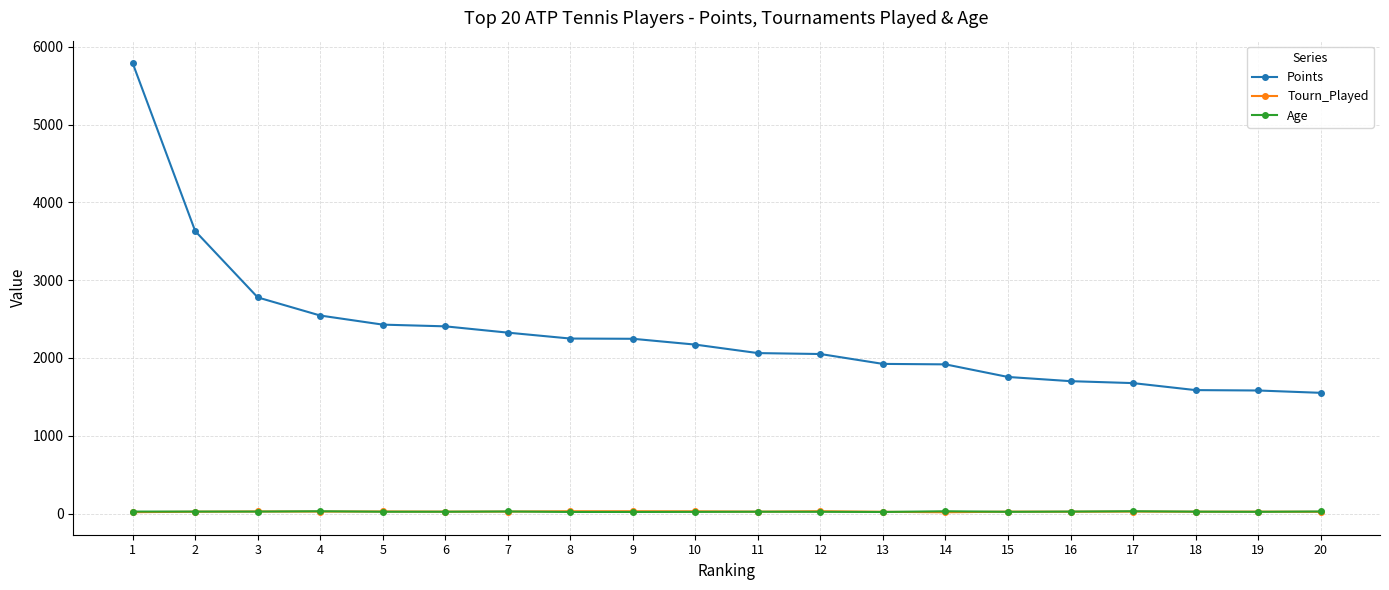

Which series changed the most between 3 and 16?

Points